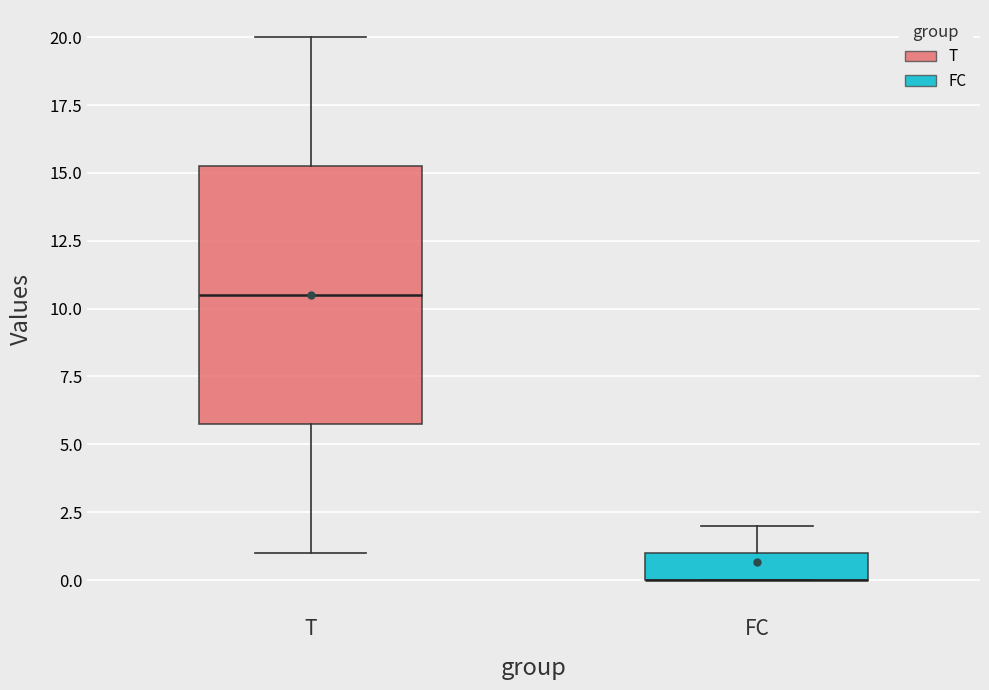

Reading left to right, read every box against the y-axis: the position of its median line, the range the box covers, and the ends of its whiskers. The values are not printed on the chart, so give them approximately, as read against the axis.

T: median 10.5, box 6.0 to 15.5, whiskers 1.0 to 20.0
FC: median 0.0 (drawn on the box's lower edge), box 0.0 to 1.0, whiskers 0.0 to 2.0